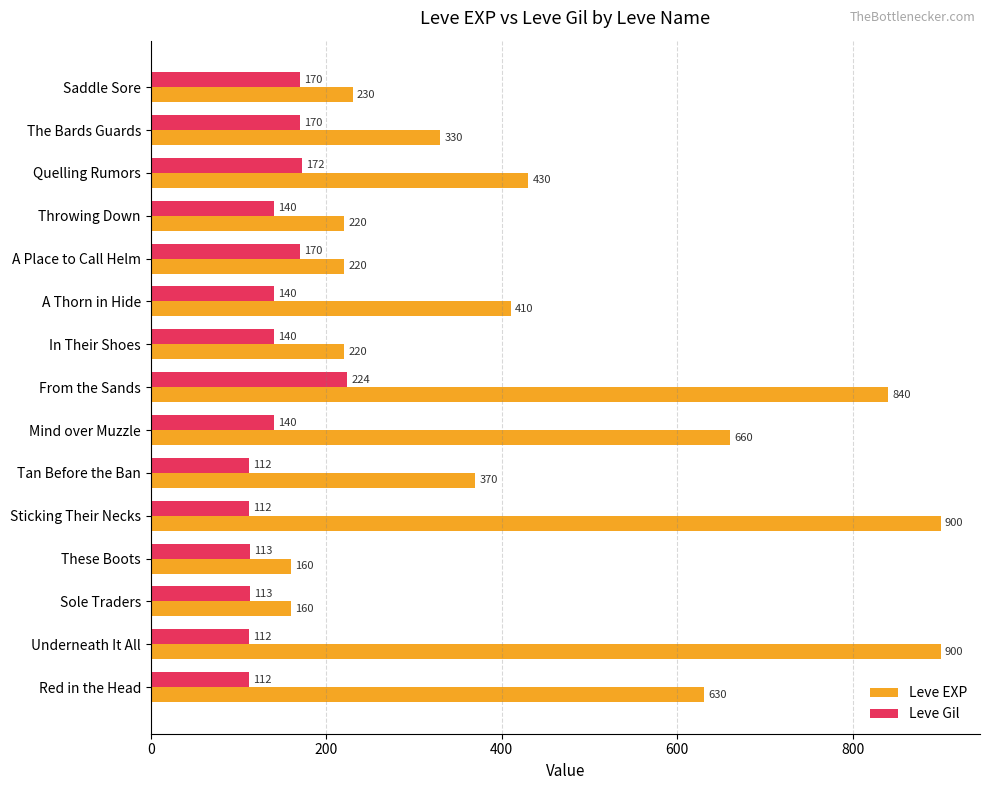

Which series has the largest total across all categories?

Leve EXP